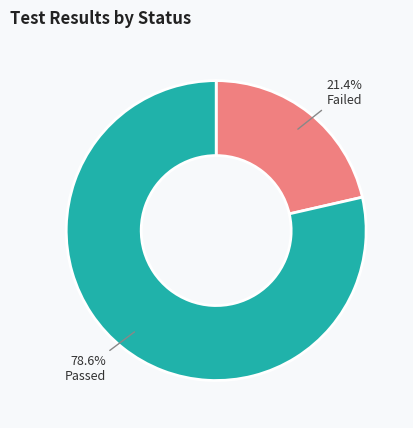

Does Passed represent more than half of the total?

Yes